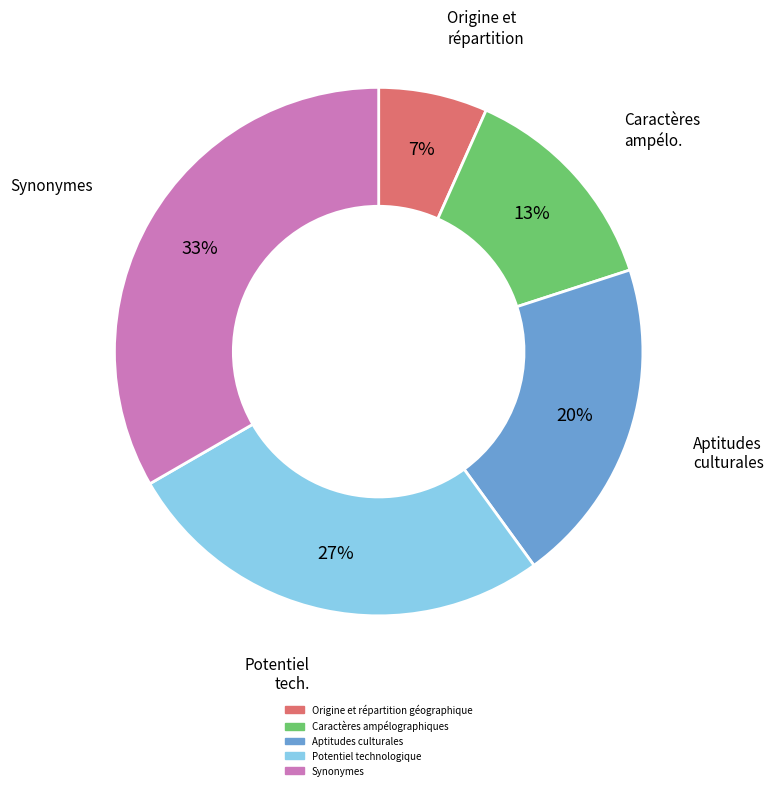

Rank the categories by value from highest to lowest.

Synonymes, Potentiel technologique, Aptitudes culturales, Caractères ampélographiques, Origine et répartition géographique